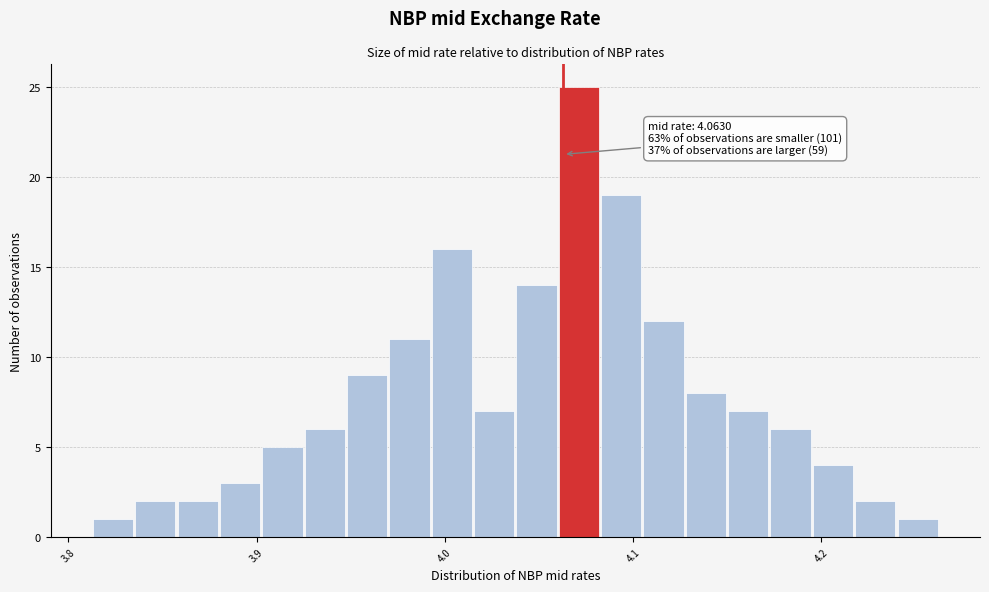

Around what value on the x-axis is the tallest bar? Give the approximate position of its centre, as read against the axis.

4.07